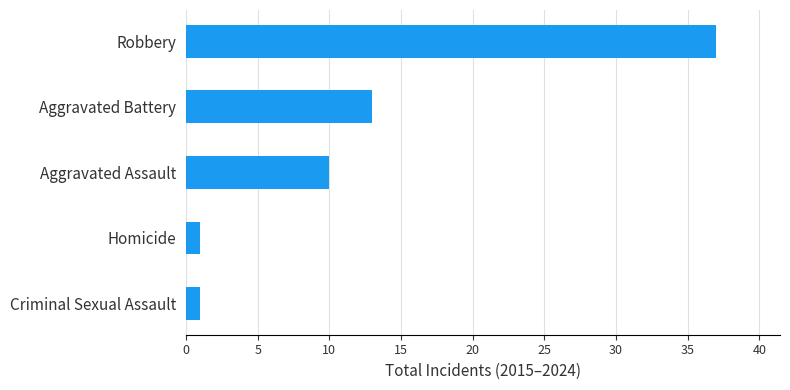

How many values are below 10?

2